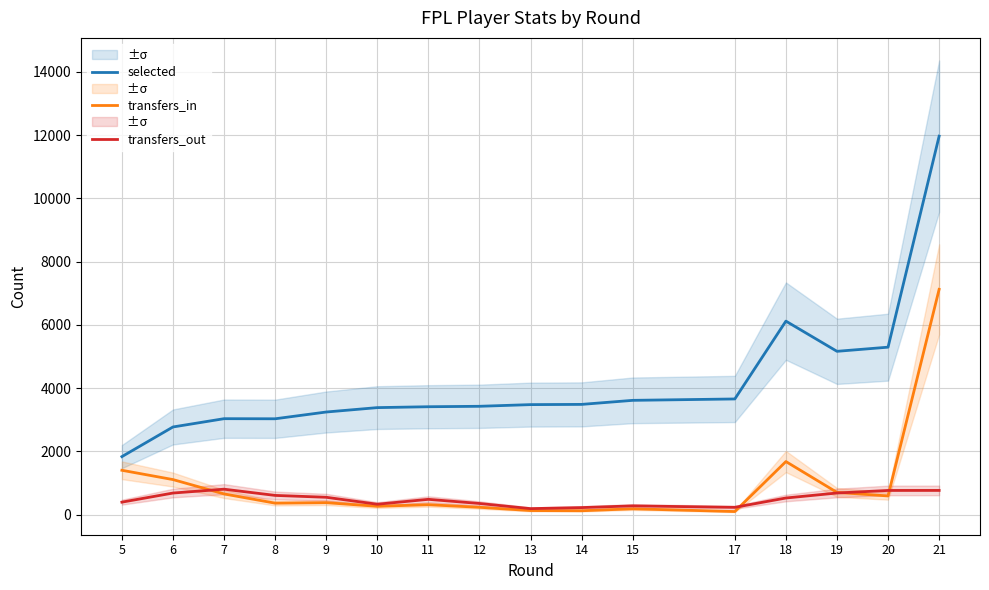

True or false: transfers_in and selected cross at least once.

False